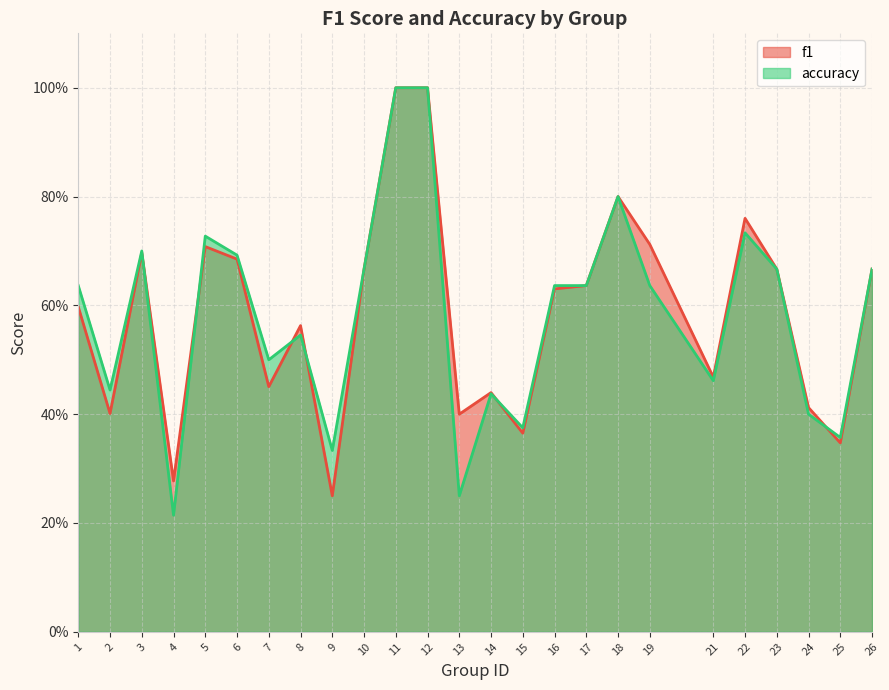

Reading left to right, extract all data points from this chart.

f1: 1=0.6	2=0.4	3=0.7	4=0.3	5=0.7	6=0.7	7=0.5	8=0.6	9=0.2	10=0.7	11=1.0	12=1.0	13=0.4	14=0.4	15=0.4	16=0.6	17=0.6	18=0.8	19=0.7	21=0.5	22=0.8	23=0.7	24=0.4	25=0.3	26=0.7
accuracy: 1=0.6	2=0.4	3=0.7	4=0.2	5=0.7	6=0.7	7=0.5	8=0.5	9=0.3	10=0.7	11=1.0	12=1.0	13=0.2	14=0.4	15=0.4	16=0.6	17=0.6	18=0.8	19=0.6	21=0.5	22=0.7	23=0.7	24=0.4	25=0.4	26=0.7